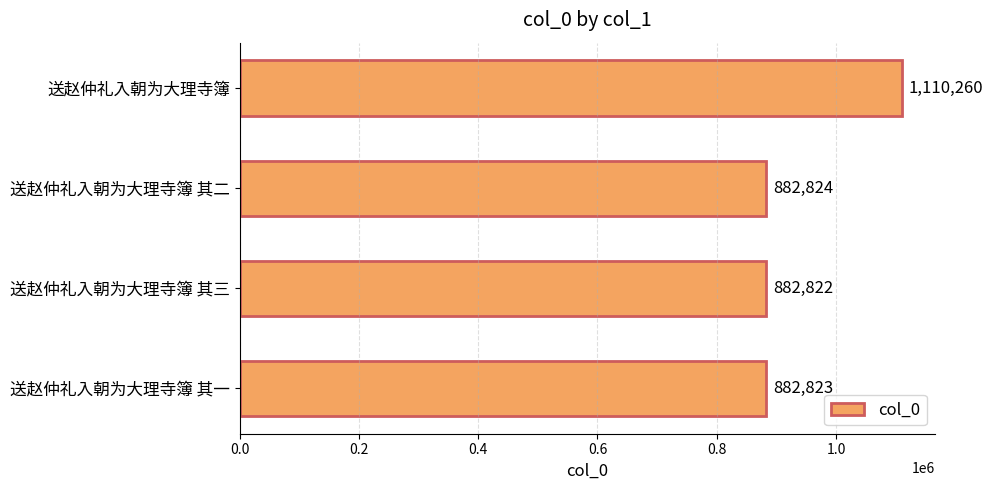

List the labels in order of value, largest first.

送赵仲礼入朝为大理寺簿, 送赵仲礼入朝为大理寺簿 其二, 送赵仲礼入朝为大理寺簿 其一, 送赵仲礼入朝为大理寺簿 其三